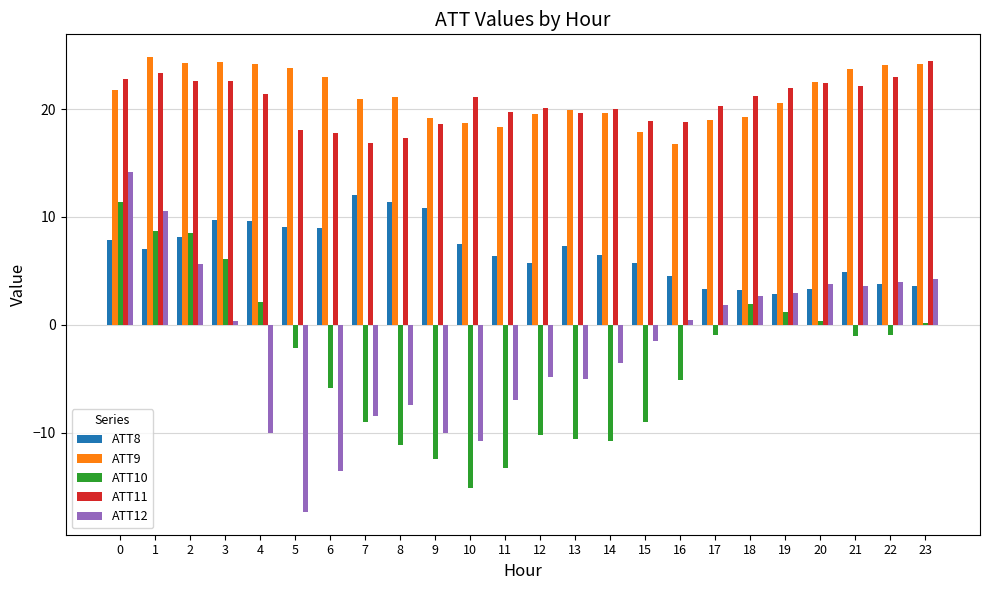

What is the spread (max minus min) of values at 22?

25.0